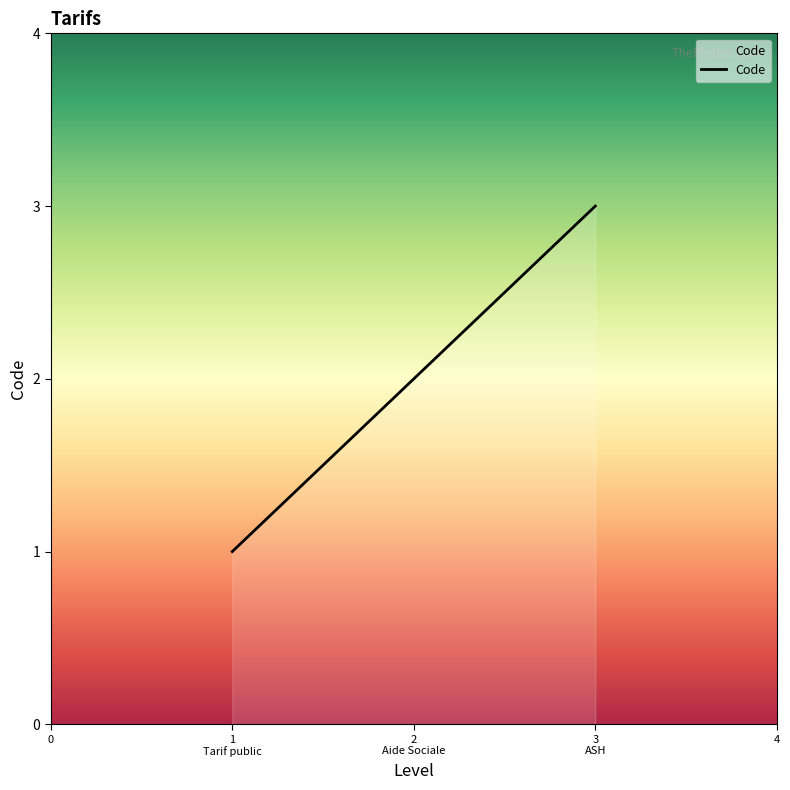

What is the greatest value displayed?

3